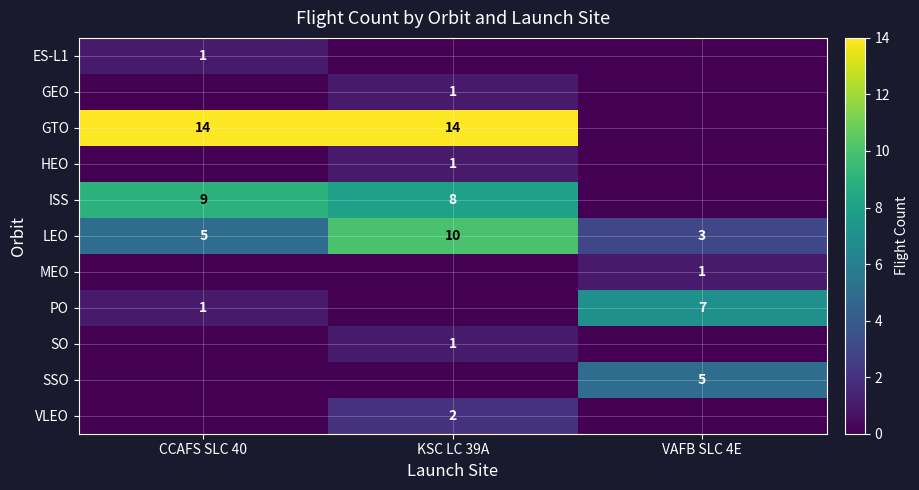

Which label corresponds to the smallest value in the chart?

KSC LC 39A